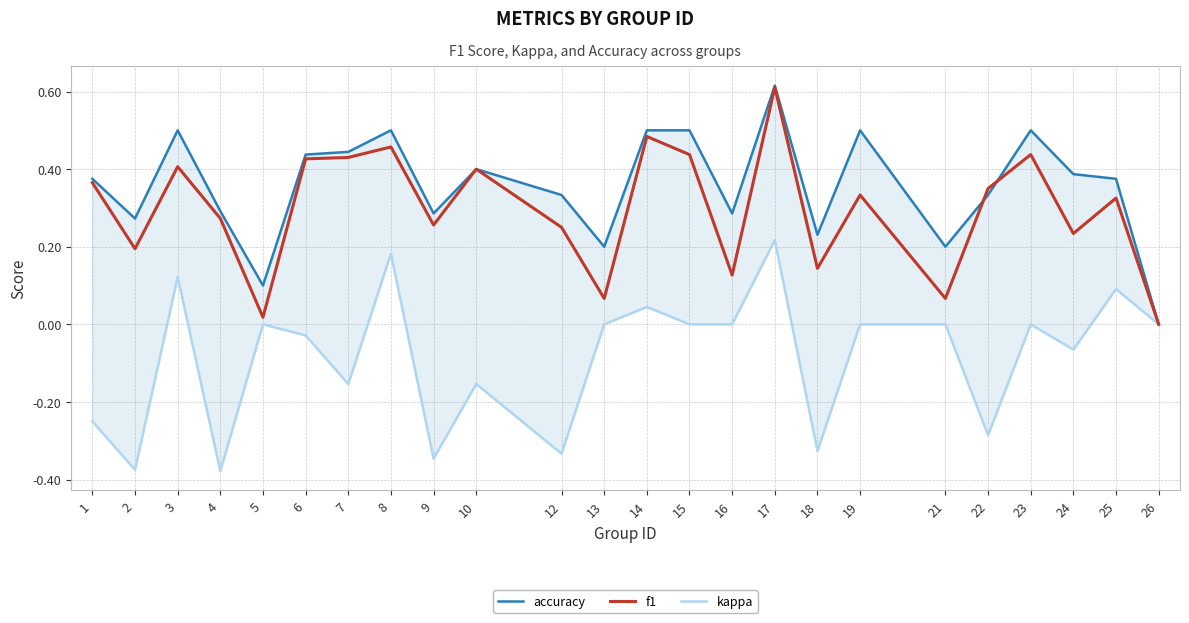

At which category does accuracy reach its first local valley?

2